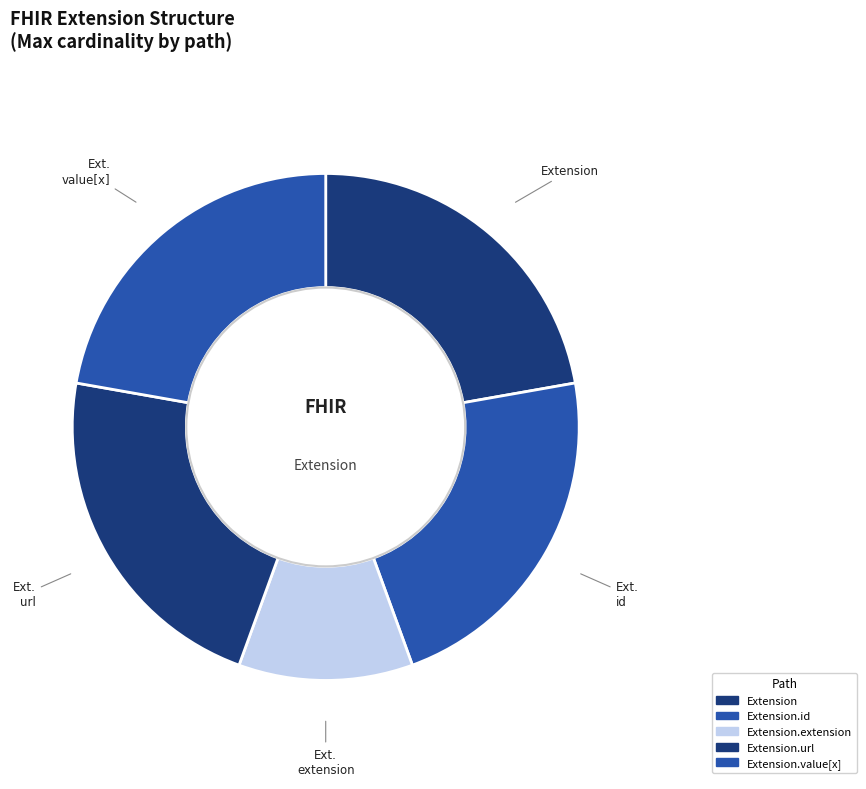

Count the number of slices in the pie.

5